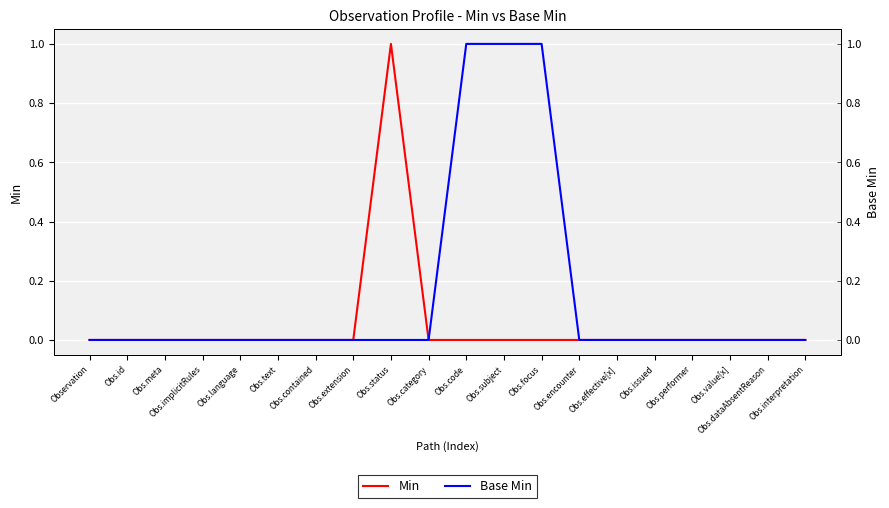

Reading right to left, extract all data points from this chart.

Min: Obs.interpretation=0	Obs.dataAbsentReason=0	Obs.value[x]=0	Obs.performer=0	Obs.issued=0	Obs.effective[x]=0	Obs.encounter=0	Obs.focus=0	Obs.subject=0	Obs.code=0	Obs.category=0	Obs.status=1	Obs.extension=0	Obs.contained=0	Obs.text=0	Obs.language=0	Obs.implicitRules=0	Obs.meta=0	Obs.id=0	Observation=0
Base Min: Obs.interpretation=0	Obs.dataAbsentReason=0	Obs.value[x]=0	Obs.performer=0	Obs.issued=0	Obs.effective[x]=0	Obs.encounter=0	Obs.focus=1	Obs.subject=1	Obs.code=1	Obs.category=0	Obs.status=0	Obs.extension=0	Obs.contained=0	Obs.text=0	Obs.language=0	Obs.implicitRules=0	Obs.meta=0	Obs.id=0	Observation=0